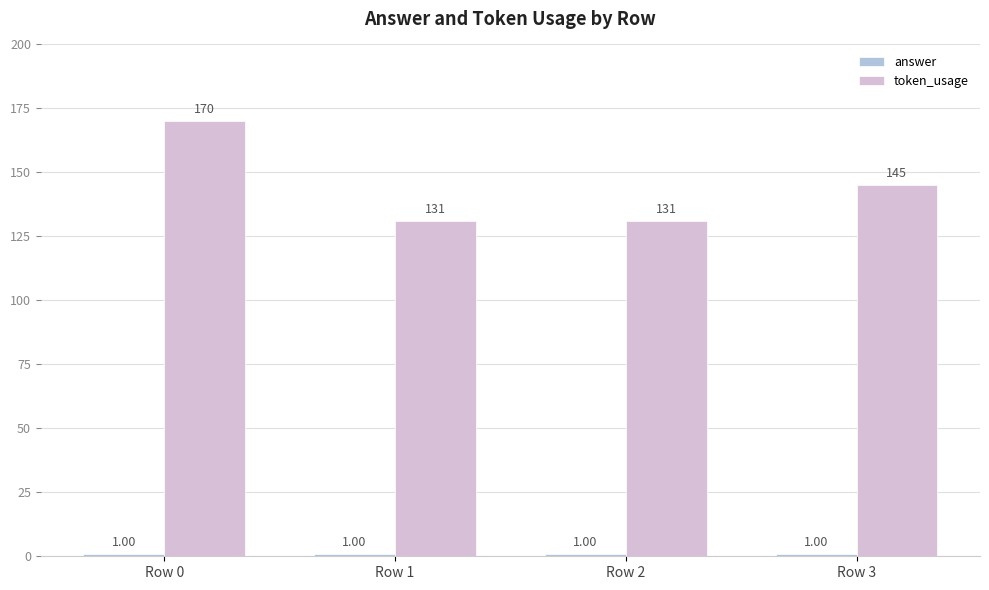

What is the sum of all token_usage values?

577